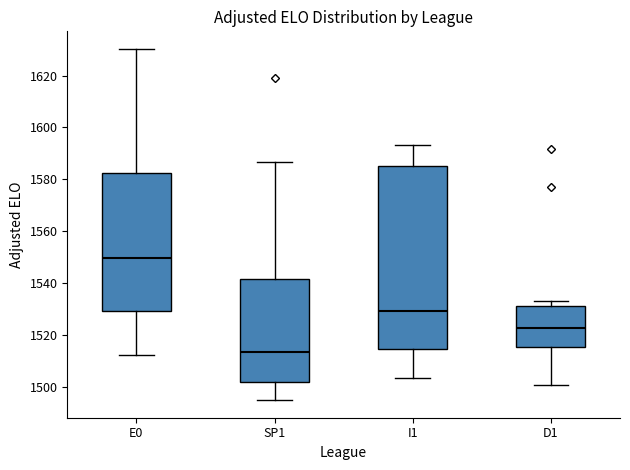

Reading left to right, transcribe this box plot: for each box, give where its median line is, the range the box spans, and where its two whiskers end, as read against the y-axis. The values are not printed on the chart, so give them approximately, as read against the axis.

E0: median 1550, box 1530 to 1582, whiskers 1512 to 1630
SP1: median 1514, box 1502 to 1542, whiskers 1494 to 1586
I1: median 1530, box 1514 to 1586, whiskers 1504 to 1594
D1: median 1522, box 1516 to 1532, whiskers 1500 to 1534